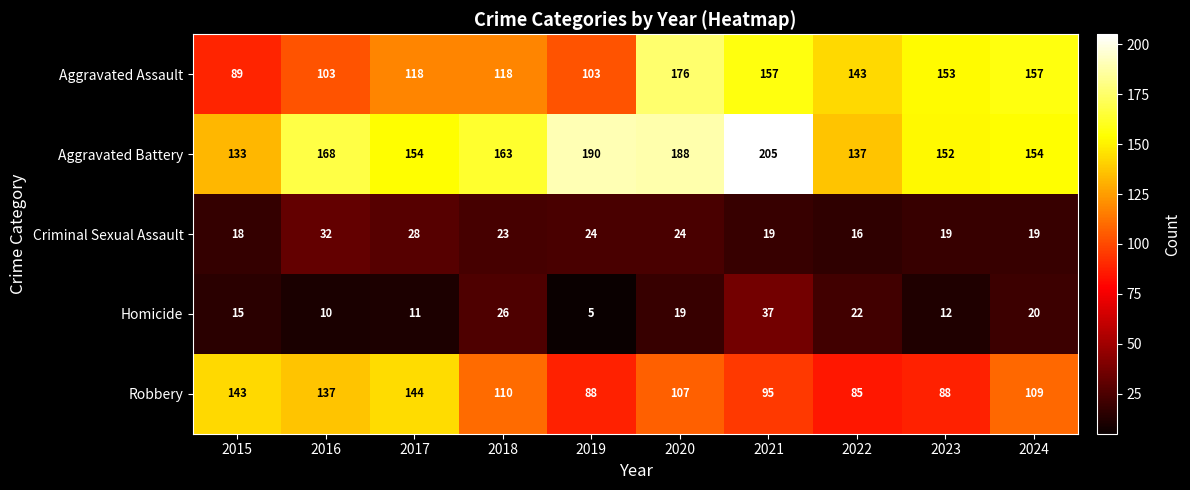

The Aggravated Assault series shows 153 at 2023. True or false?

True